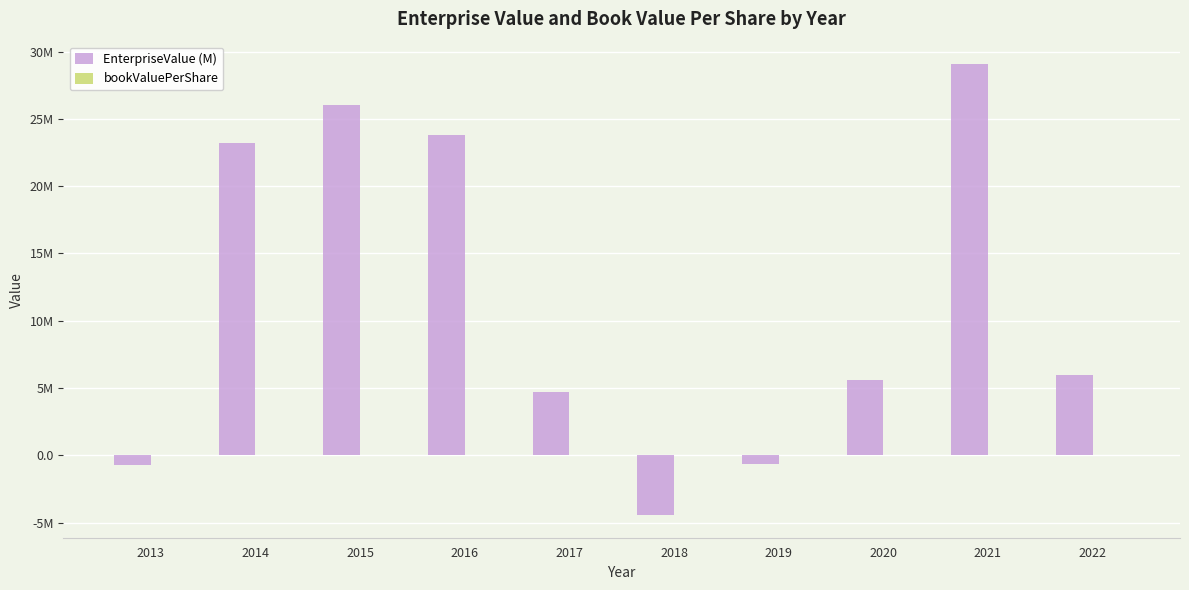

Which series has the largest total across all categories?

EnterpriseValue (M)